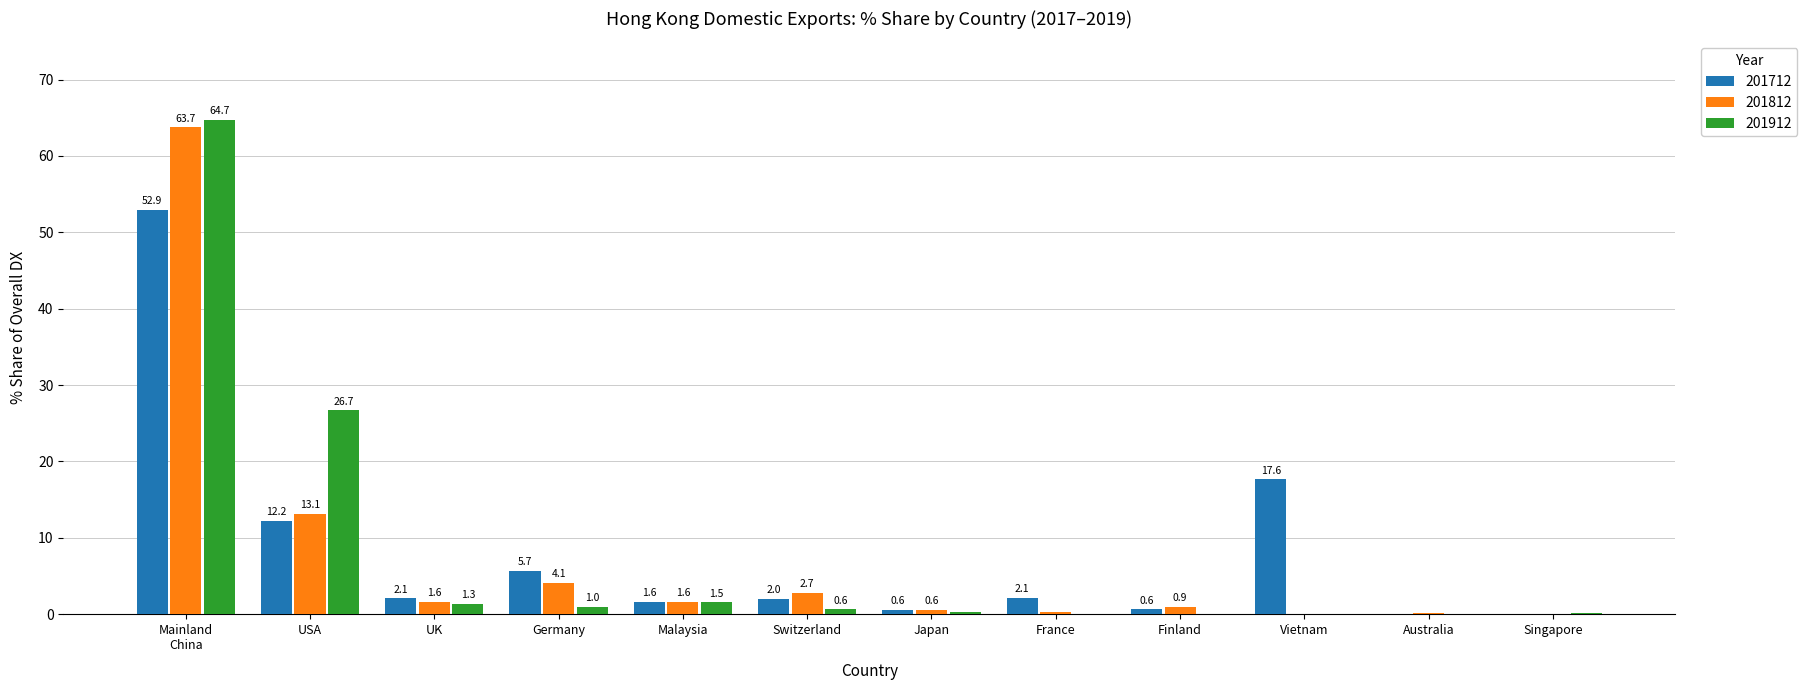

Where is 201912 nearest to the value 32?

USA